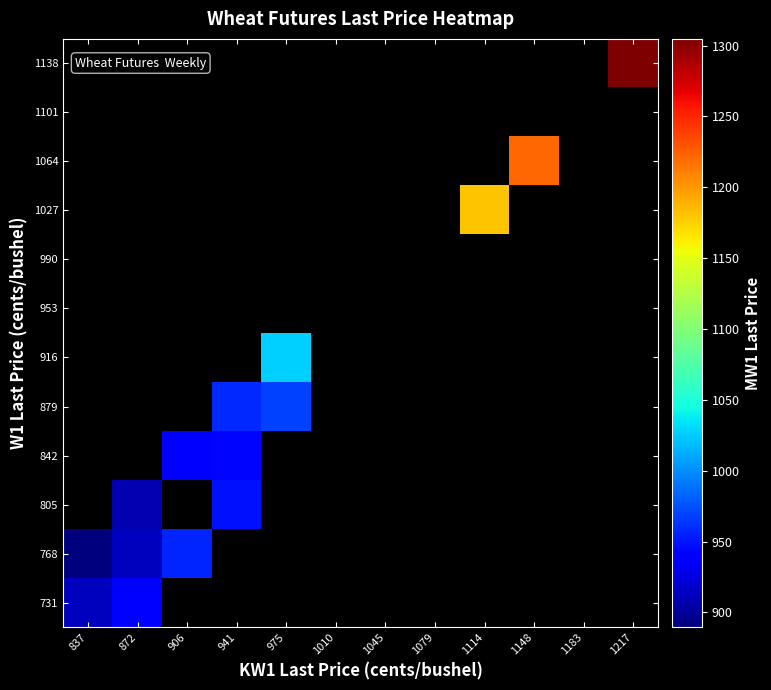

What is the spread (max minus min) of values at 837?

23.9